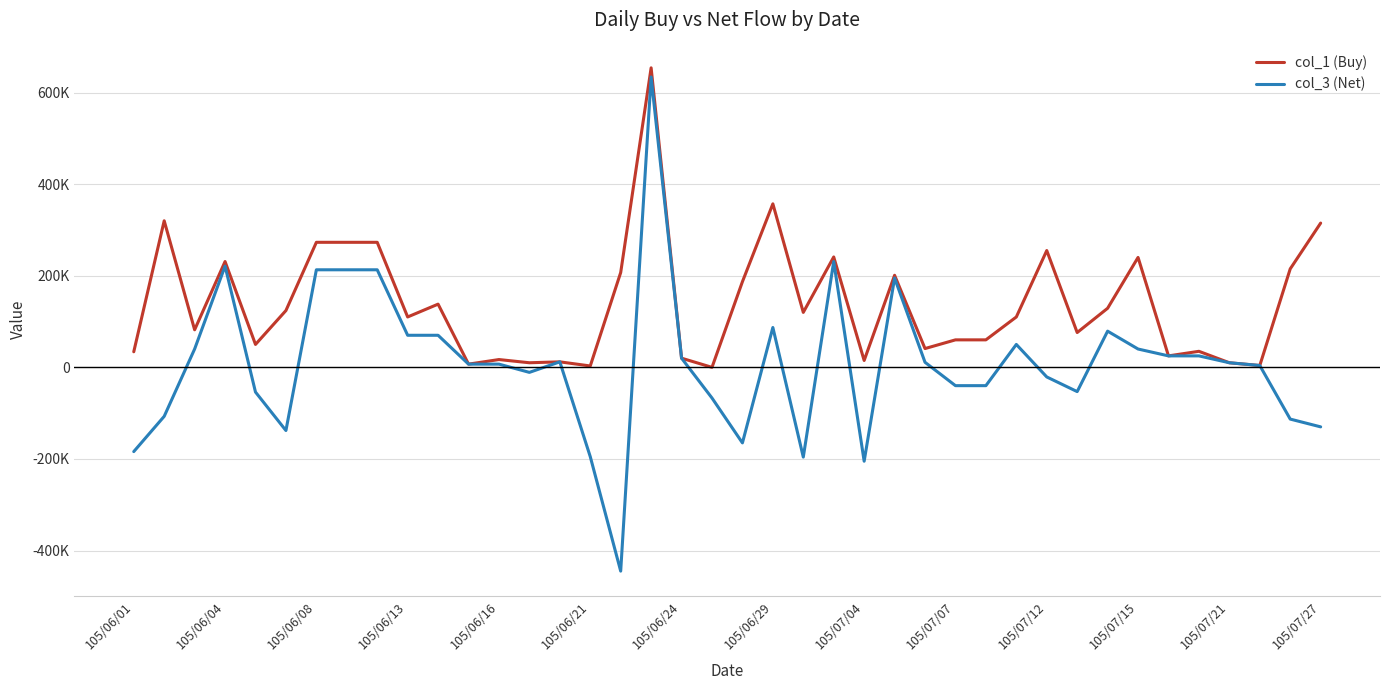

What are all the series names shown in the legend?

col_1 (Buy), col_3 (Net)